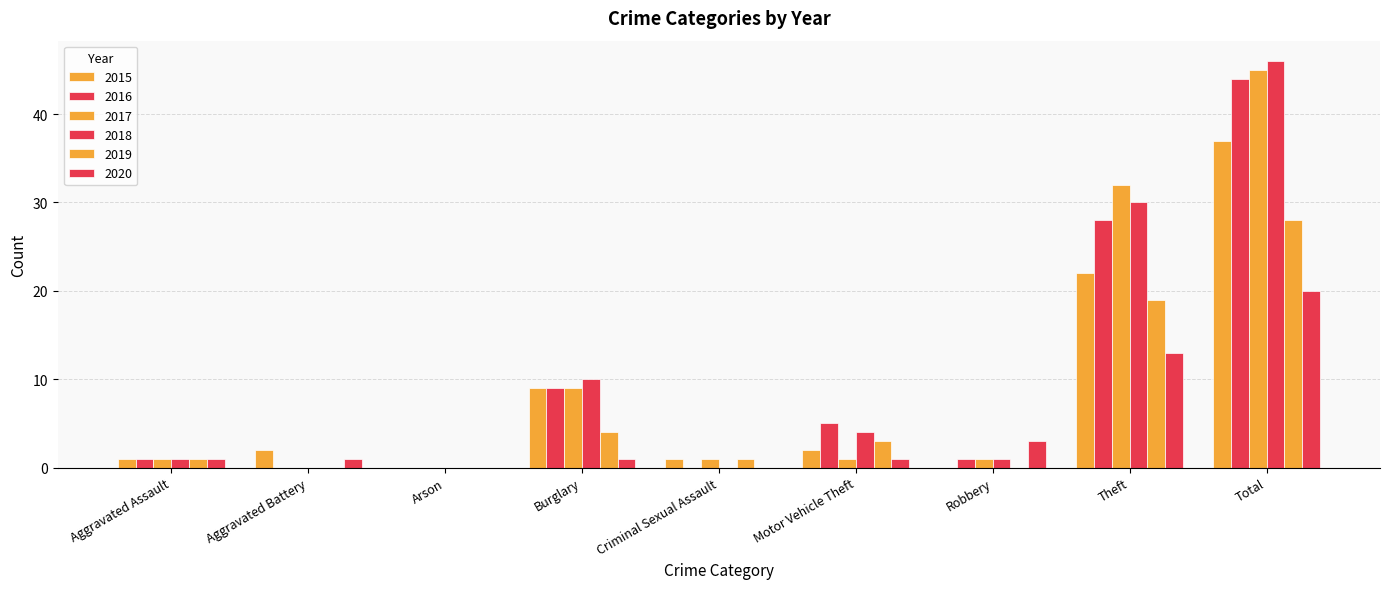

Are the bars grouped side by side (vs. stacked)?

Yes